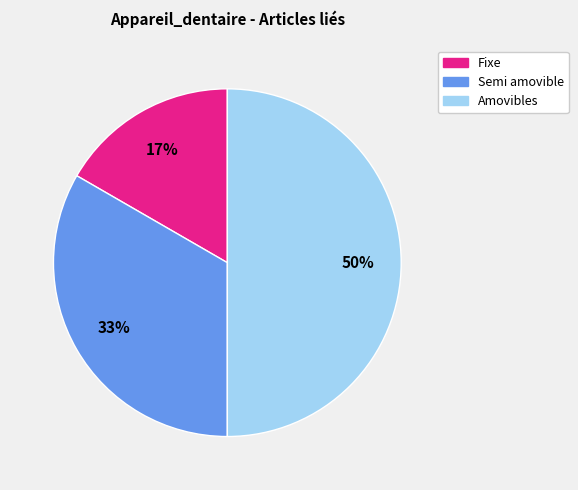

Which has a higher value, Fixe or Semi amovible?

Semi amovible